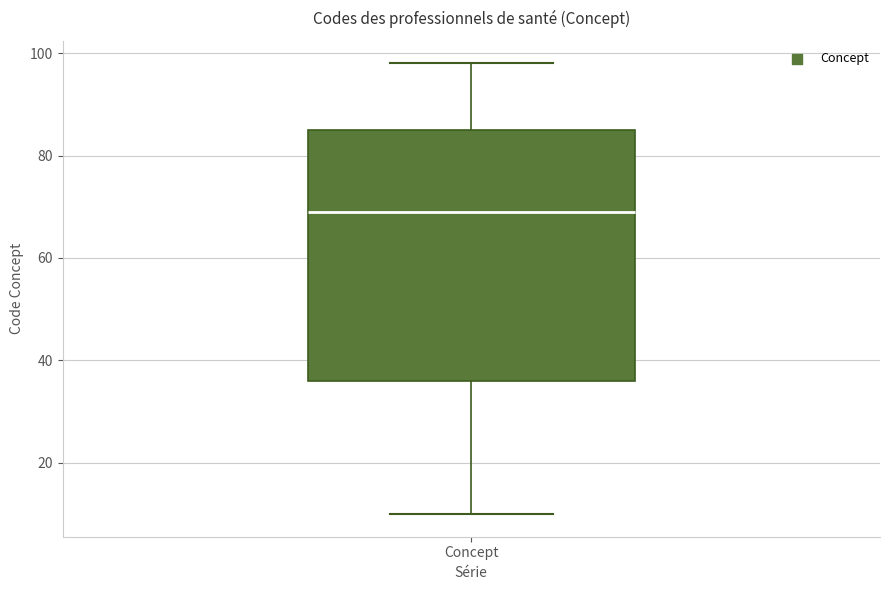

Where does the median line of the box for Concept sit on the y-axis? The values are not printed on the chart, so give them approximately, as read against the axis.

70